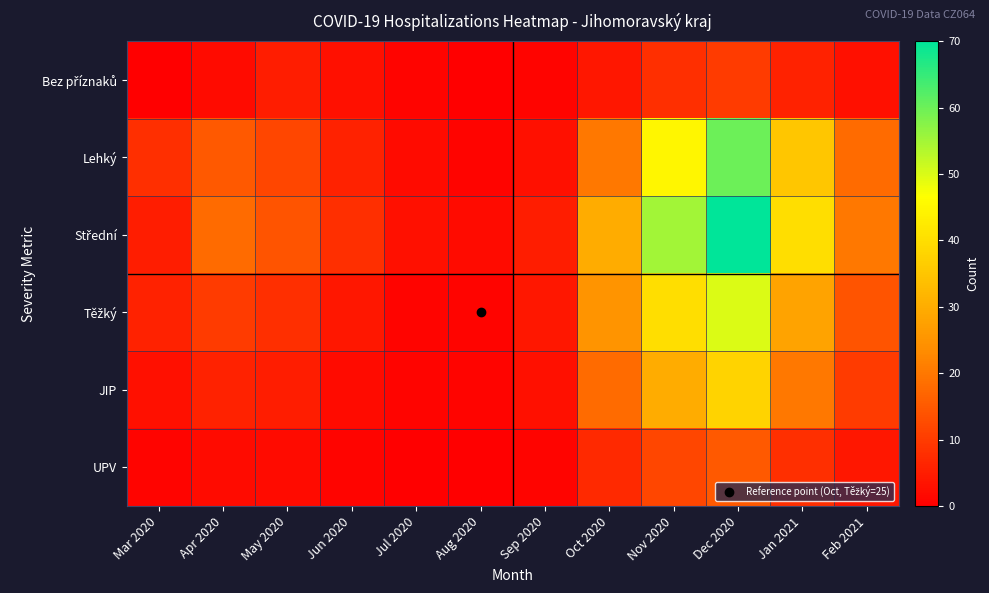

Which series has the largest total across all categories?

Střední